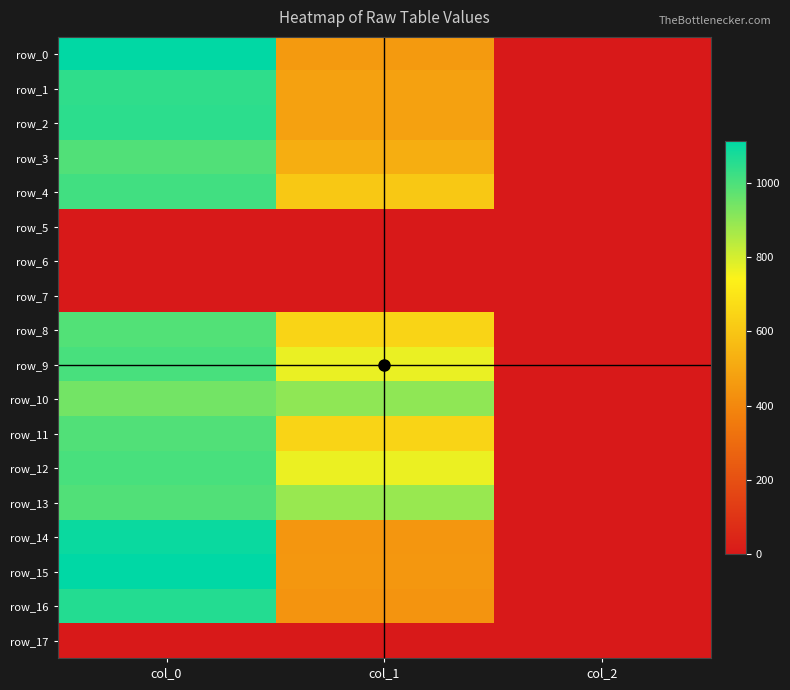

Which has a higher value, col_0 or col_2?

col_0